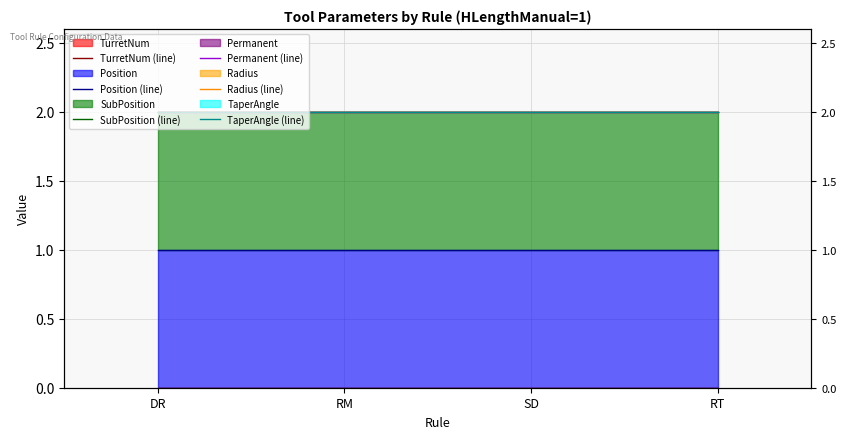

Does the chart have visible grid lines?

Yes